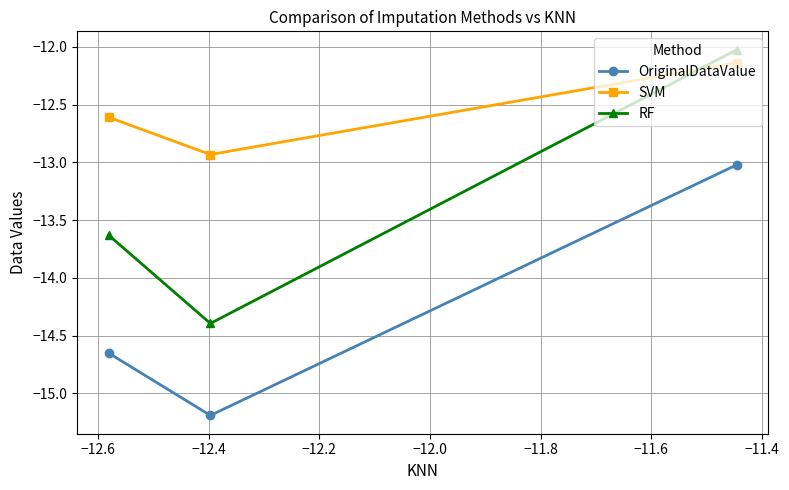

What is the value of the RF point at the 1st from the left?

-13.6